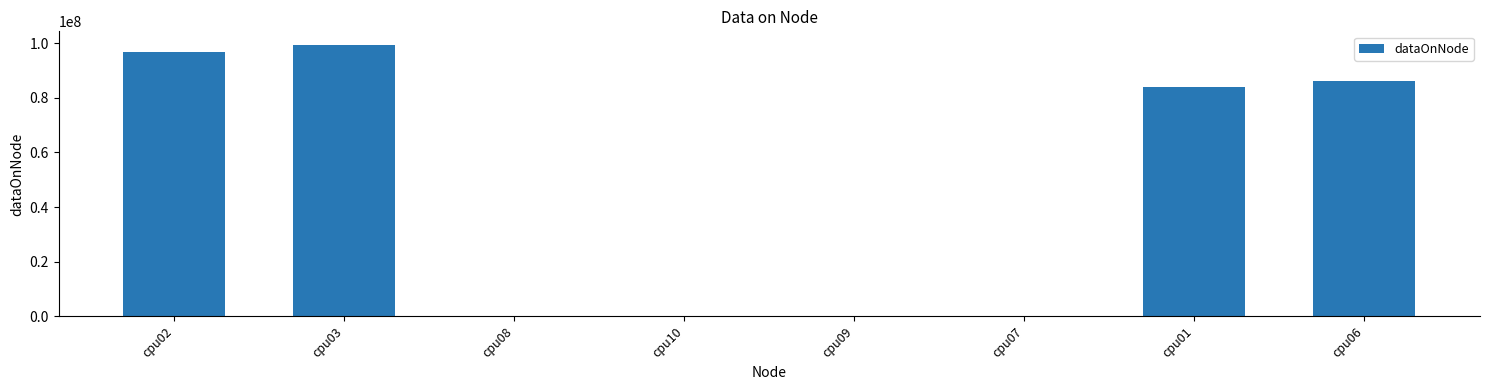

What is the sum of all values?

365950172